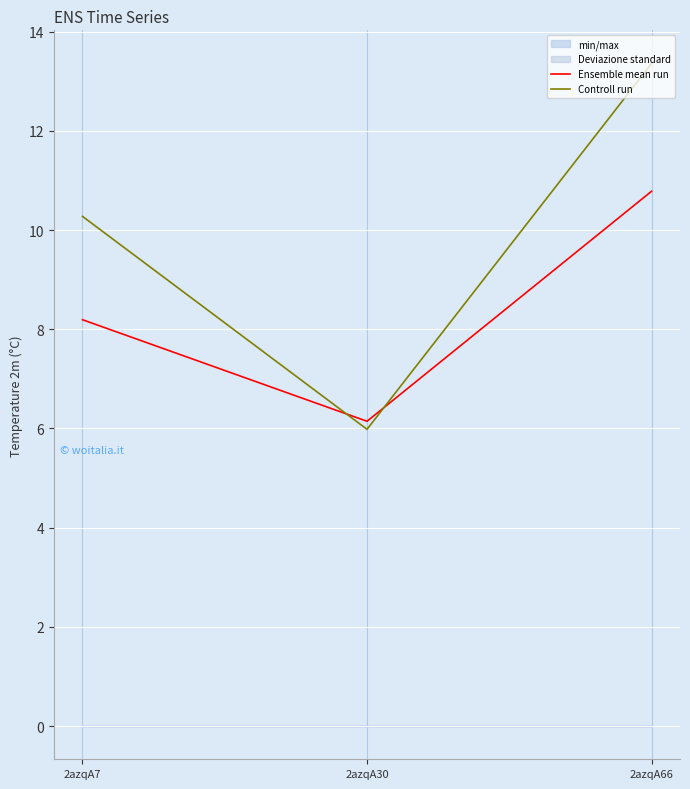

Is it true that Ensemble mean run equals 14.3 at 2azqA66?

False